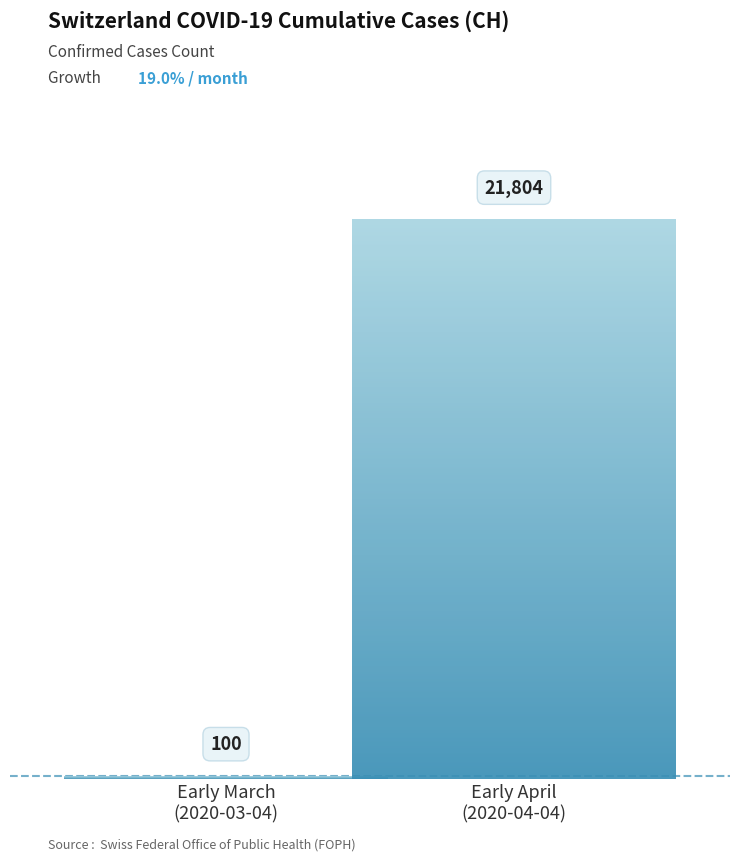

Are the bars horizontal?

No